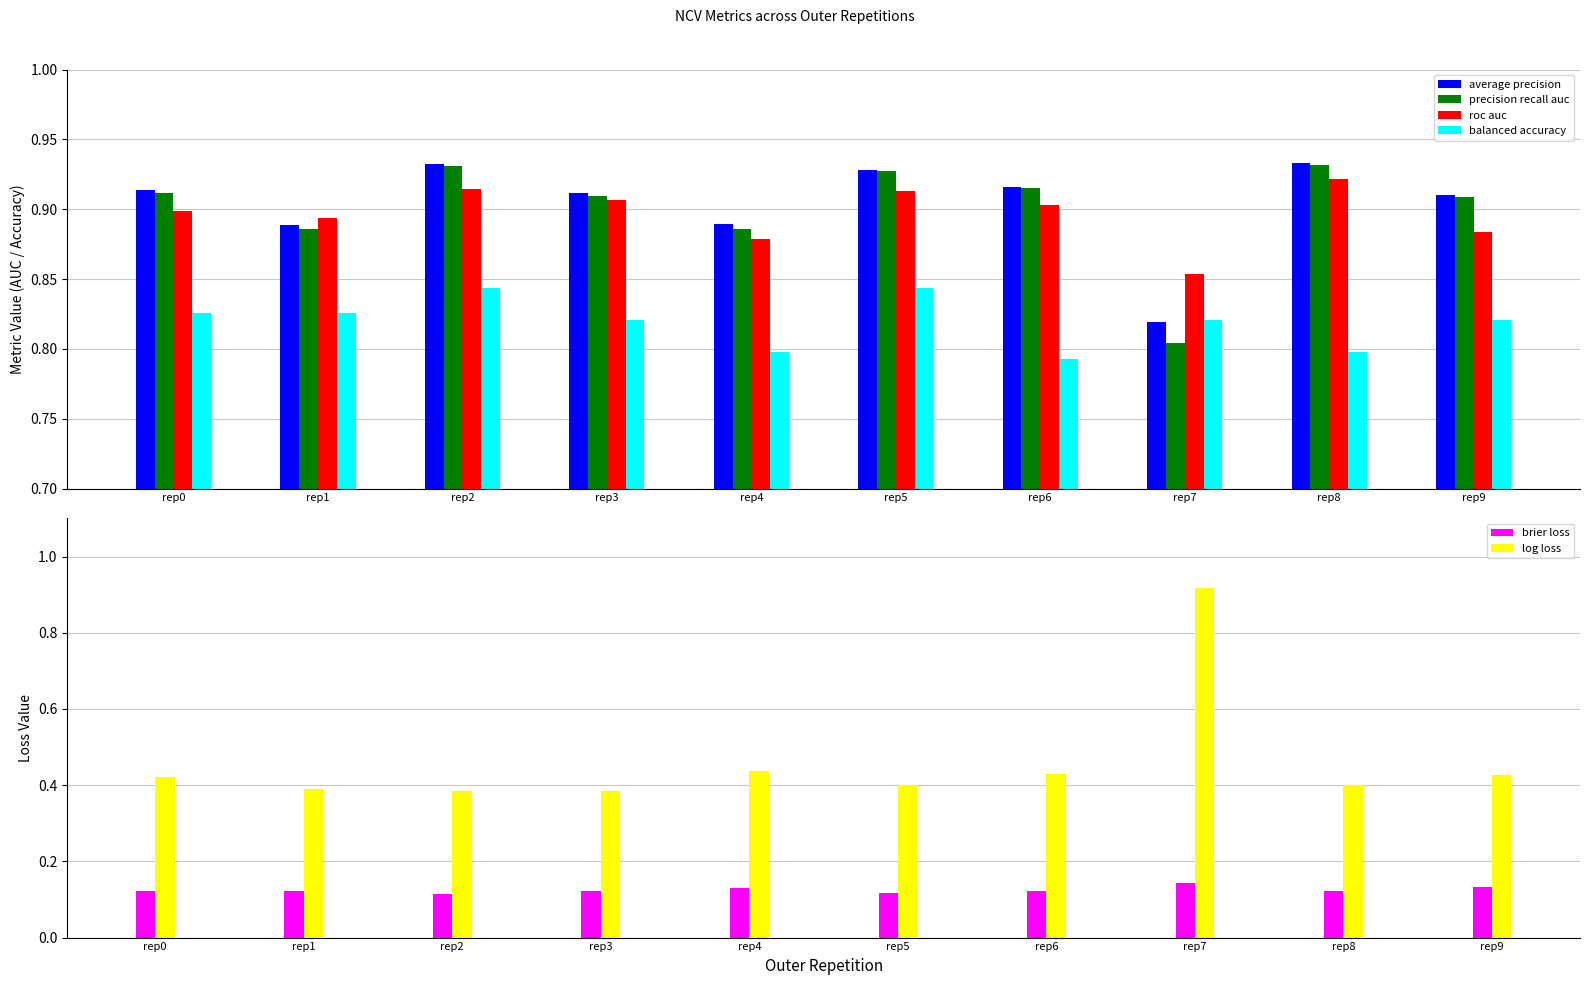

What is the spread (max minus min) of values at rep3?

0.8